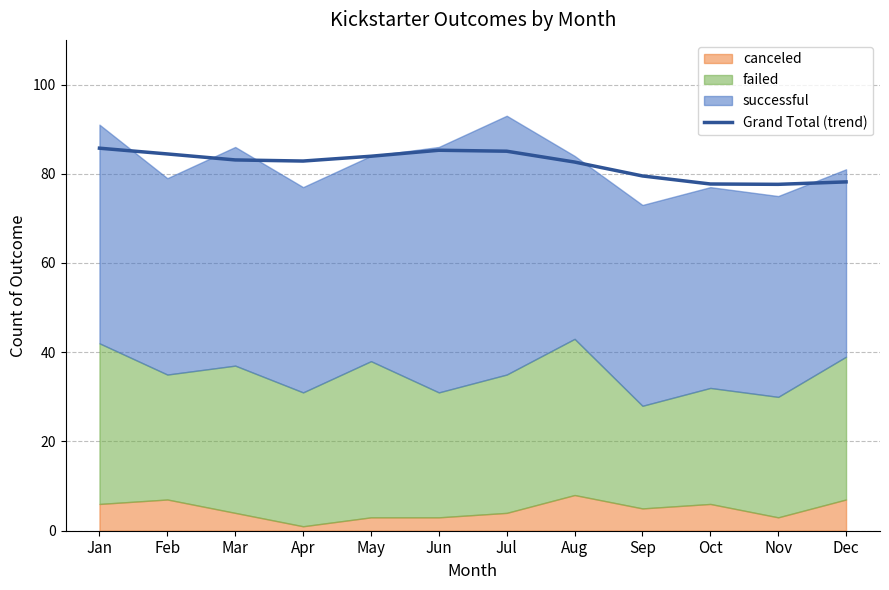

Count the number of categories in the chart.

12